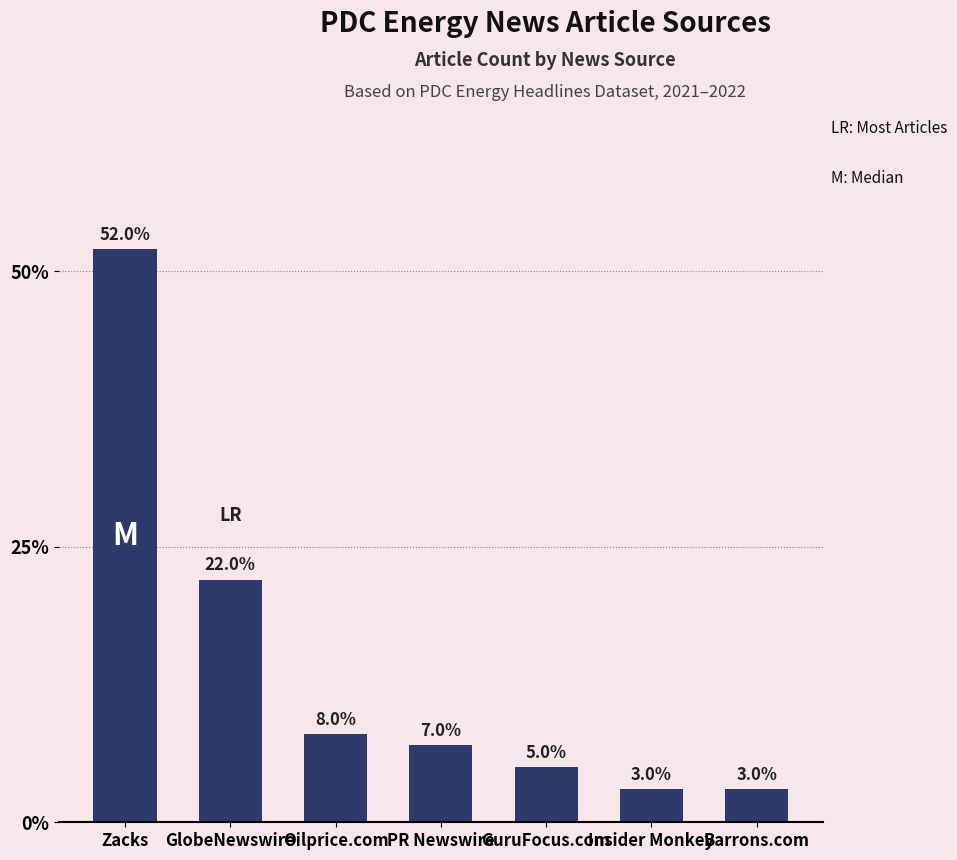

What is the change in value from Oilprice.com to PR Newswire?

-1